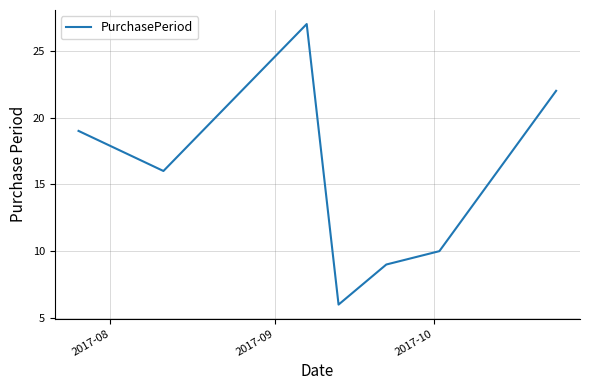

True or false: there are more than 2 points higher than both neighbors.

False